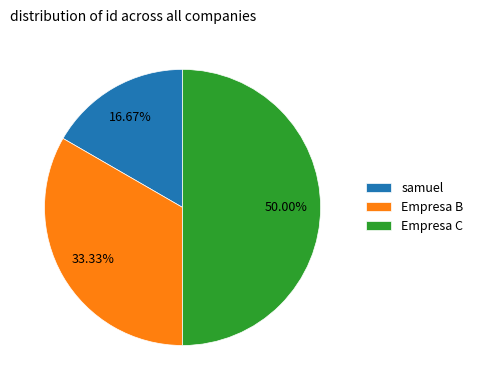

To the nearest percent, what is the difference between the largest and smallest slice percentages?

33%